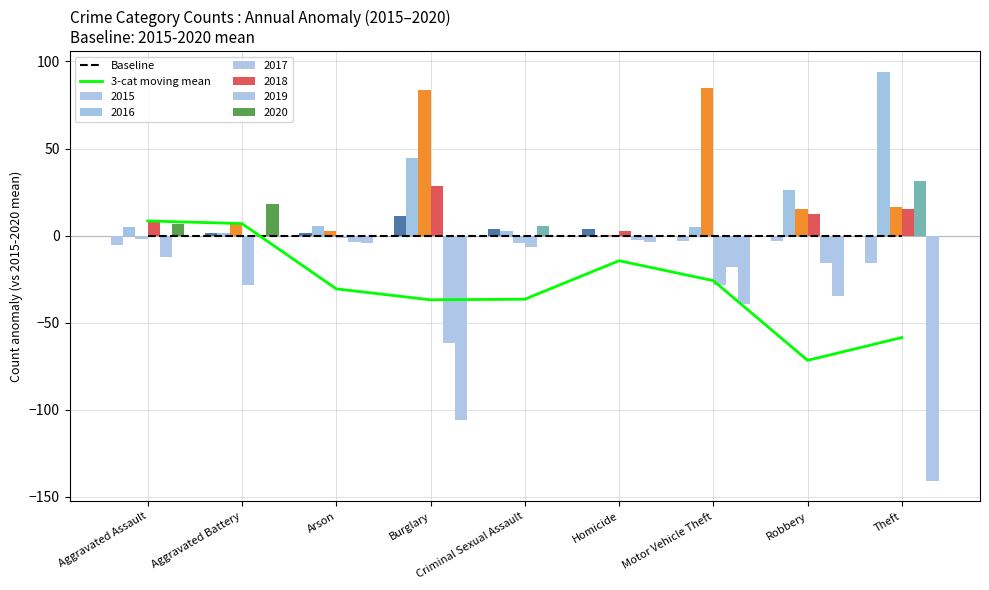

How many negative values does the 3-cat moving mean series have?

7